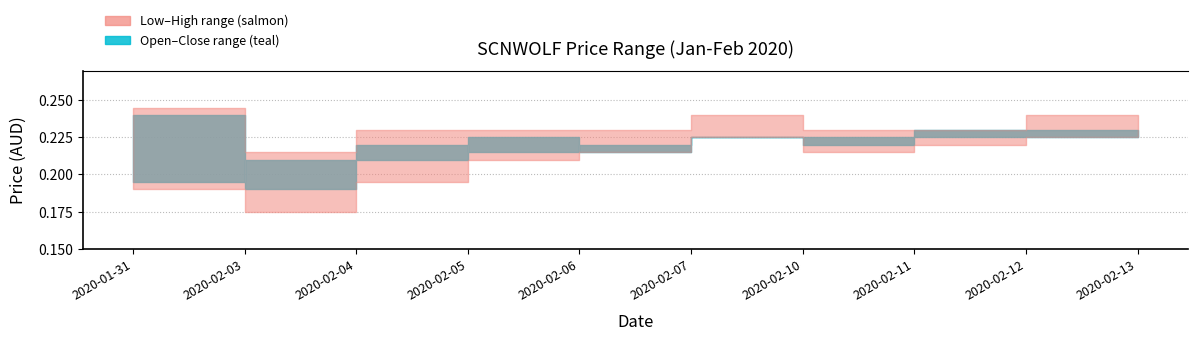

Rank the series at 2020-01-31 from highest to lowest value.

high, open, close, low